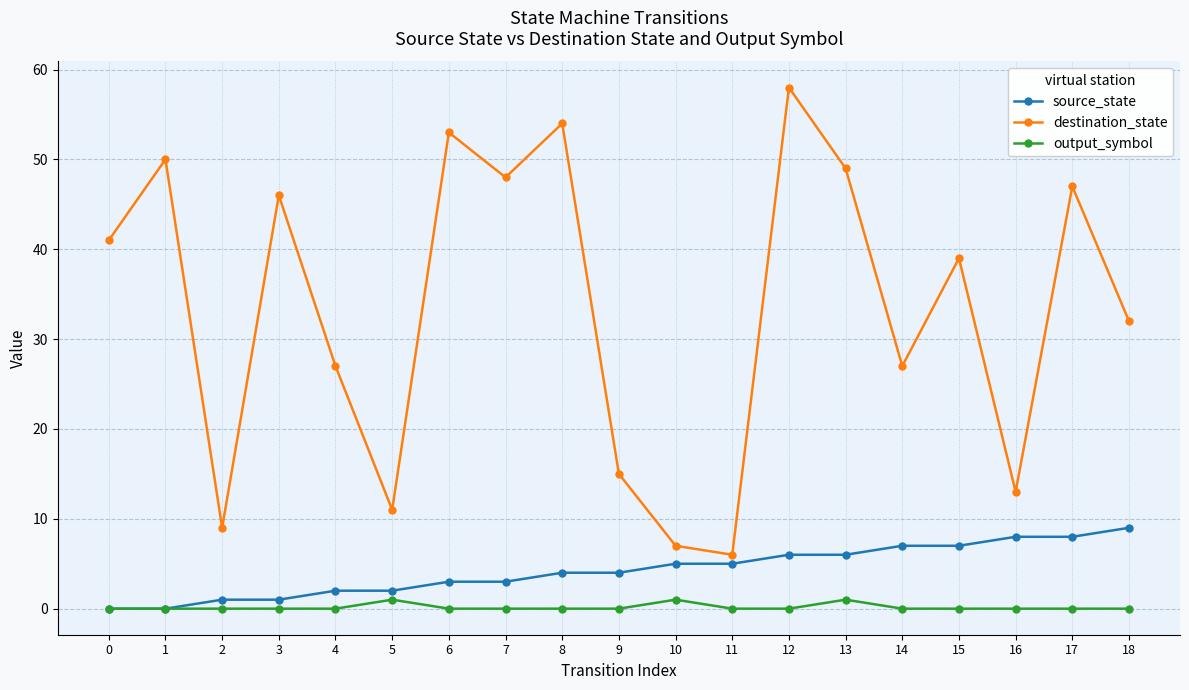

At which category is the sum across all series the highest?

12